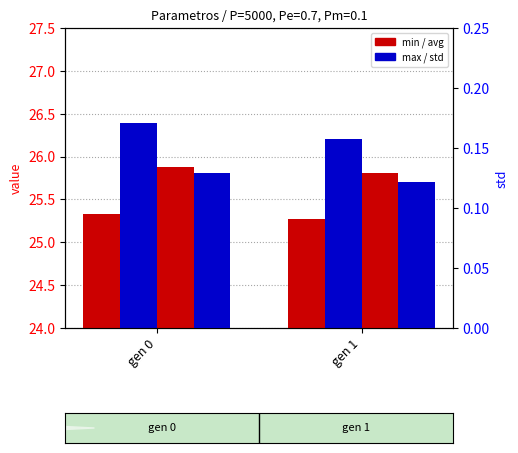

What value does the std series have at gen 0?

0.1